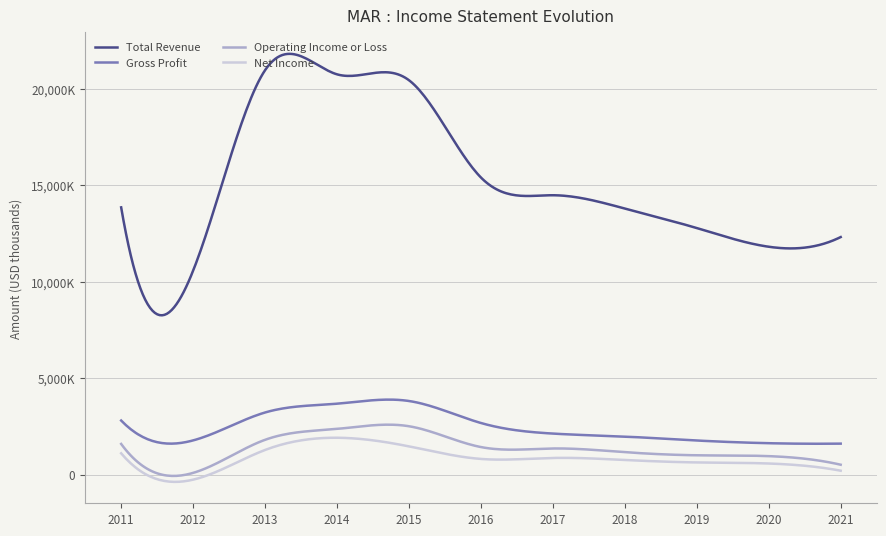

What is the greatest value displayed?

20972000